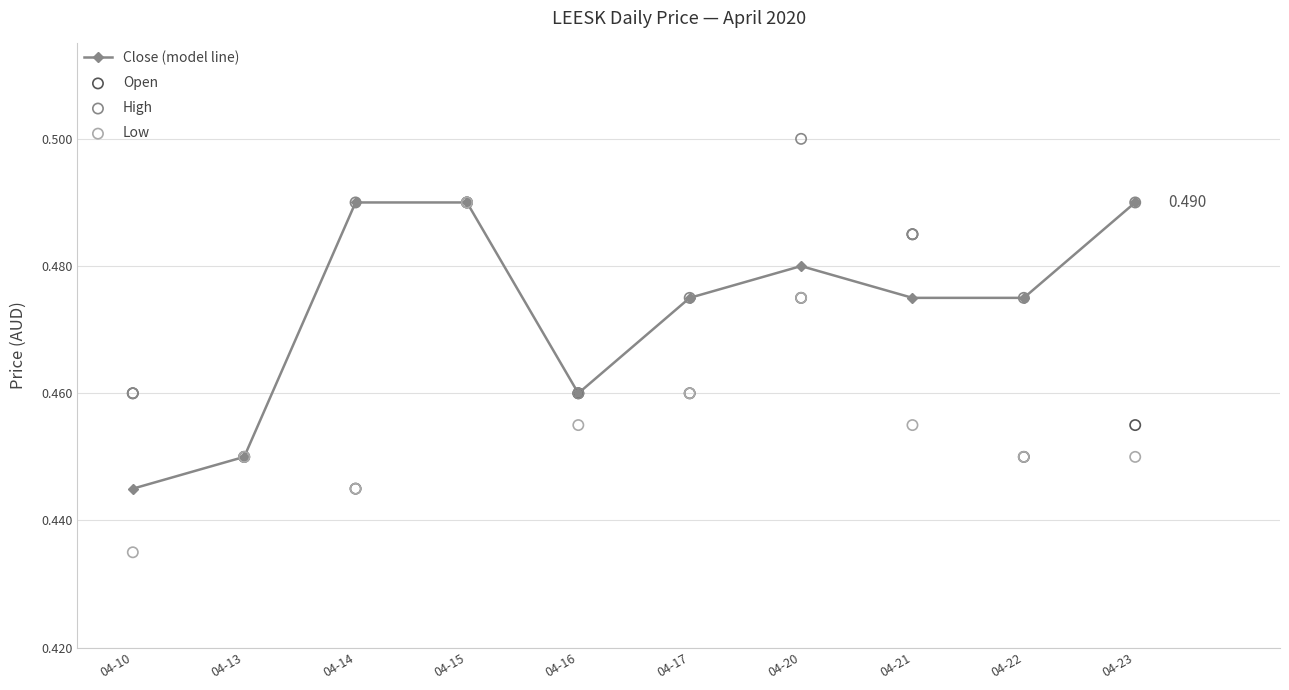

Which series reaches the maximum Y coordinate?

High